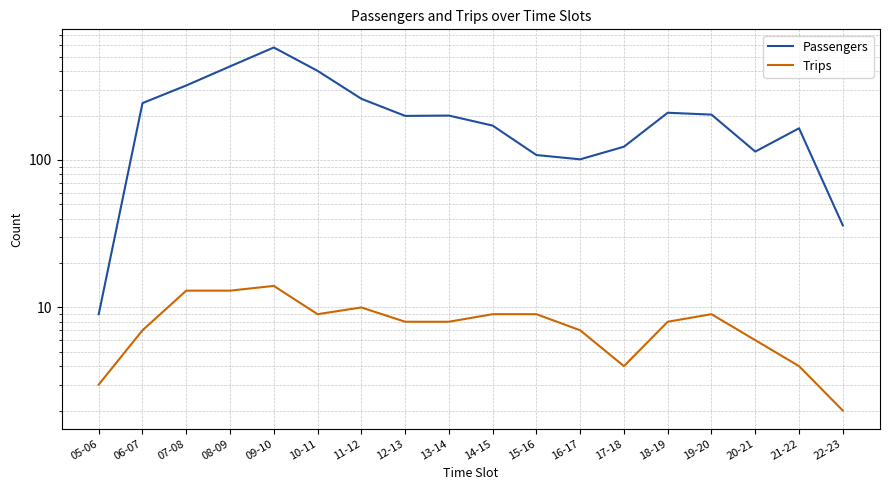

Reading left to right, list all the values displayed in this chart.

Passengers: 9	243	320	431	579	402	260	199	200	171	108	101	123	209	203	114	164	36
Trips: 3	7	13	13	14	9	10	8	8	9	9	7	4	8	9	6	4	2